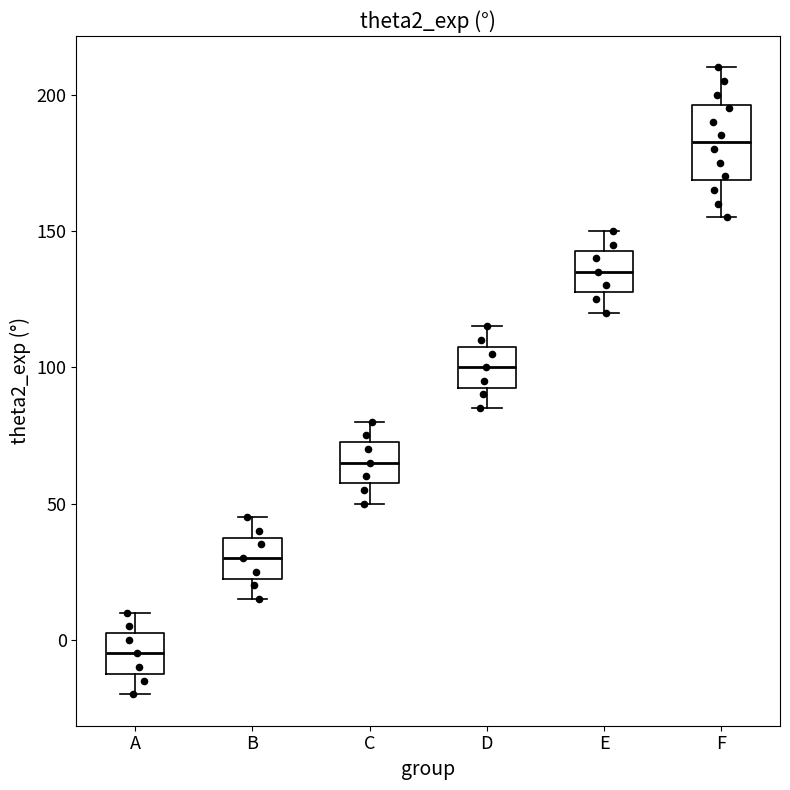

Which box is the tallest, from its lower edge to its upper edge?

F